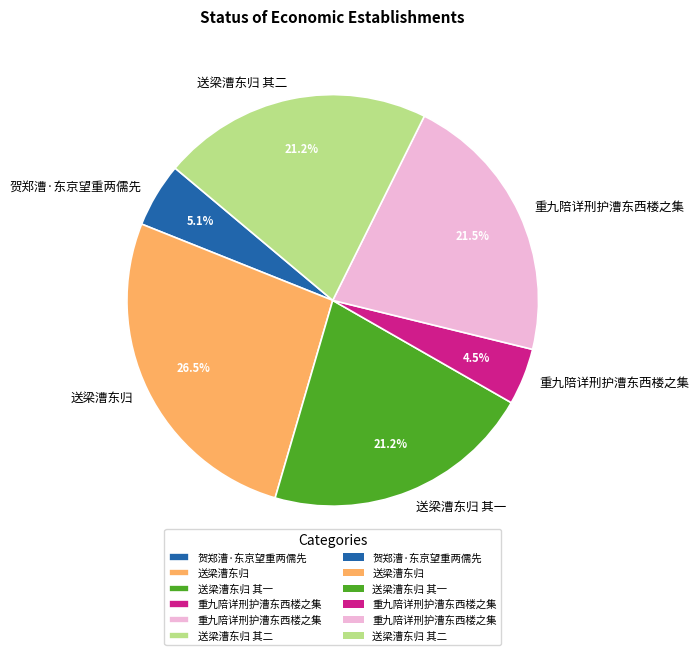

Which slice is the smallest?

重九陪详刑护漕东西楼之集